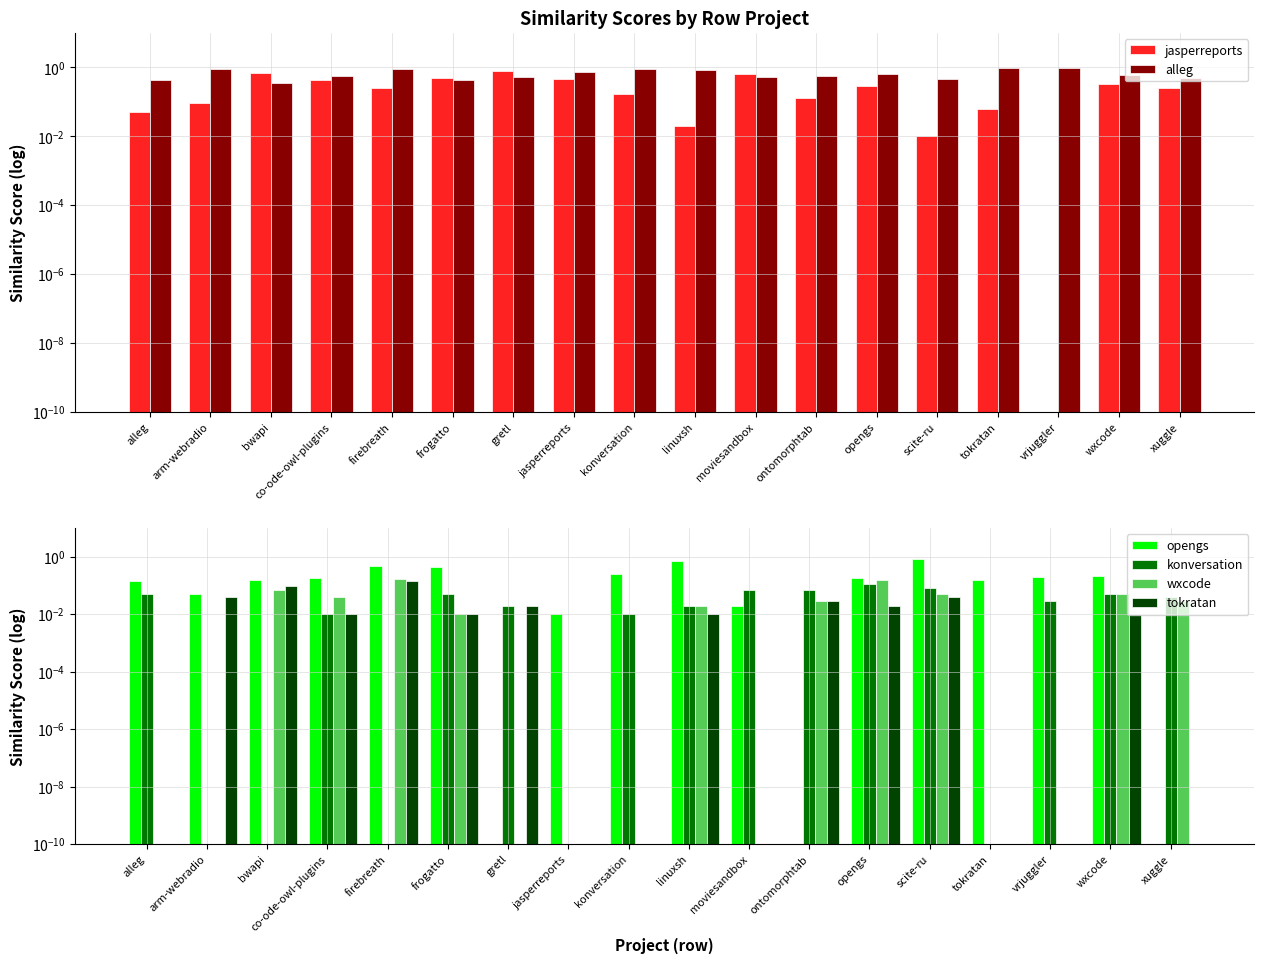

Reading left to right, transcribe all the data shown in this chart.

jasperreports: alleg=0.1	arm-webradio=0.1	bwapi=0.7	co-ode-owl-plugins=0.4	firebreath=0.3	frogatto=0.5	gretl=0.8	jasperreports=0.5	konversation=0.2	linuxsh=0.0	moviesandbox=0.6	ontomorphtab=0.1	opengs=0.3	scite-ru=0.0	tokratan=0.1	vrjuggler=0.0	wxcode=0.3	xuggle=0.3
alleg: alleg=0.4	arm-webradio=0.9	bwapi=0.4	co-ode-owl-plugins=0.6	firebreath=0.9	frogatto=0.4	gretl=0.5	jasperreports=0.7	konversation=0.9	linuxsh=0.8	moviesandbox=0.5	ontomorphtab=0.6	opengs=0.7	scite-ru=0.5	tokratan=0.9	vrjuggler=1.0	wxcode=0.6	xuggle=0.5
opengs: alleg=0.1	arm-webradio=0.1	bwapi=0.2	co-ode-owl-plugins=0.2	firebreath=0.5	frogatto=0.4	gretl=0.0	jasperreports=0.0	konversation=0.3	linuxsh=0.7	moviesandbox=0.0	ontomorphtab=0.0	opengs=0.2	scite-ru=0.9	tokratan=0.1	vrjuggler=0.2	wxcode=0.2	xuggle=0.0
konversation: alleg=0.1	arm-webradio=0.0	bwapi=0.0	co-ode-owl-plugins=0.0	firebreath=0.0	frogatto=0.1	gretl=0.0	jasperreports=0.0	konversation=0.0	linuxsh=0.0	moviesandbox=0.1	ontomorphtab=0.1	opengs=0.1	scite-ru=0.1	tokratan=0.0	vrjuggler=0.0	wxcode=0.1	xuggle=0.0
wxcode: alleg=0.0	arm-webradio=0.0	bwapi=0.1	co-ode-owl-plugins=0.0	firebreath=0.2	frogatto=0.0	gretl=0.0	jasperreports=0.0	konversation=0.0	linuxsh=0.0	moviesandbox=0.0	ontomorphtab=0.0	opengs=0.1	scite-ru=0.1	tokratan=0.0	vrjuggler=0.0	wxcode=0.1	xuggle=0.0
tokratan: alleg=0.0	arm-webradio=0.0	bwapi=0.1	co-ode-owl-plugins=0.0	firebreath=0.1	frogatto=0.0	gretl=0.0	jasperreports=0.0	konversation=0.0	linuxsh=0.0	moviesandbox=0.0	ontomorphtab=0.0	opengs=0.0	scite-ru=0.0	tokratan=0.0	vrjuggler=0.0	wxcode=0.0	xuggle=0.0